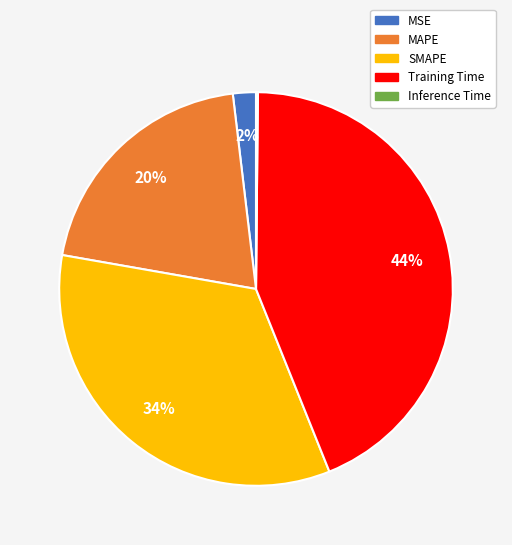

True or false: MSE accounts for 7% of the total.

False